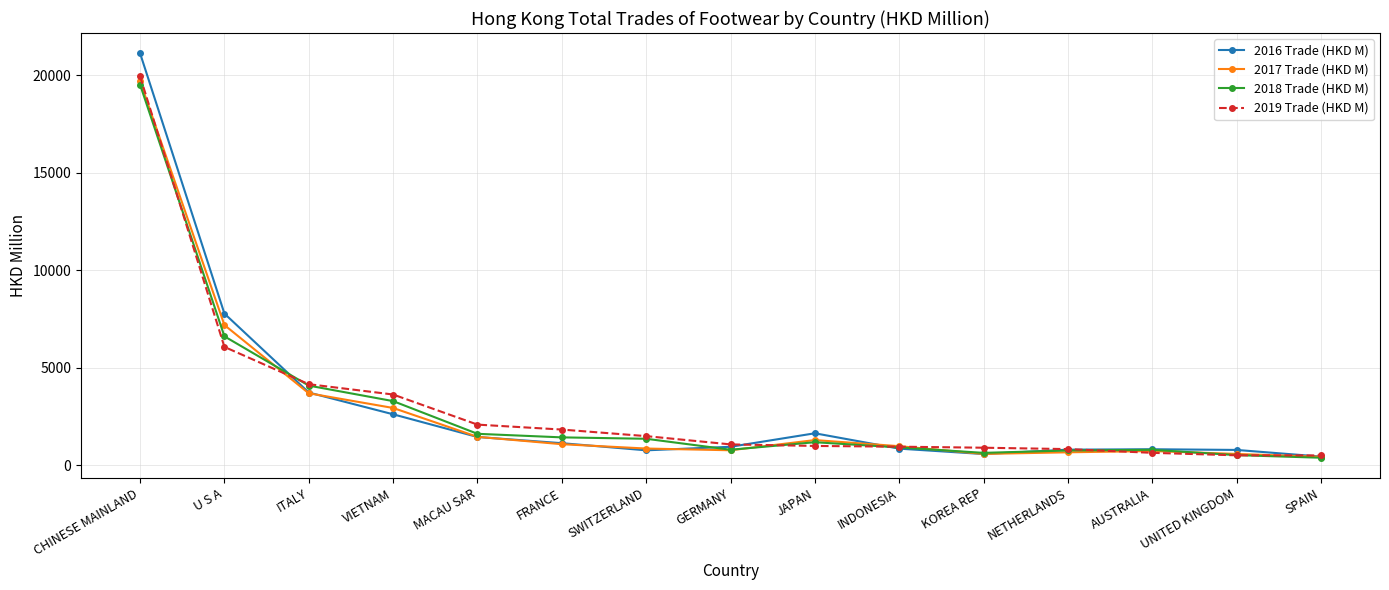

The 2017 Trade (HKD M) series shows 977.1 at INDONESIA. True or false?

True